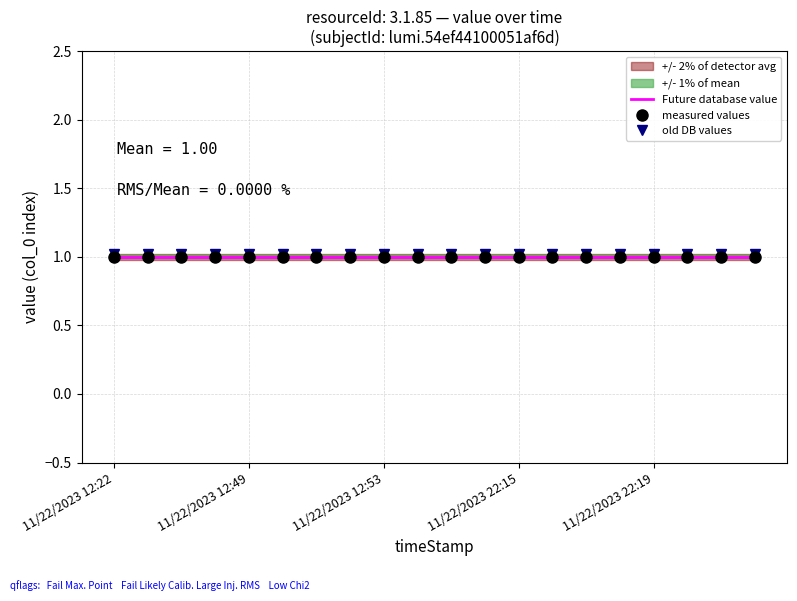

What position from the right is 5?

15